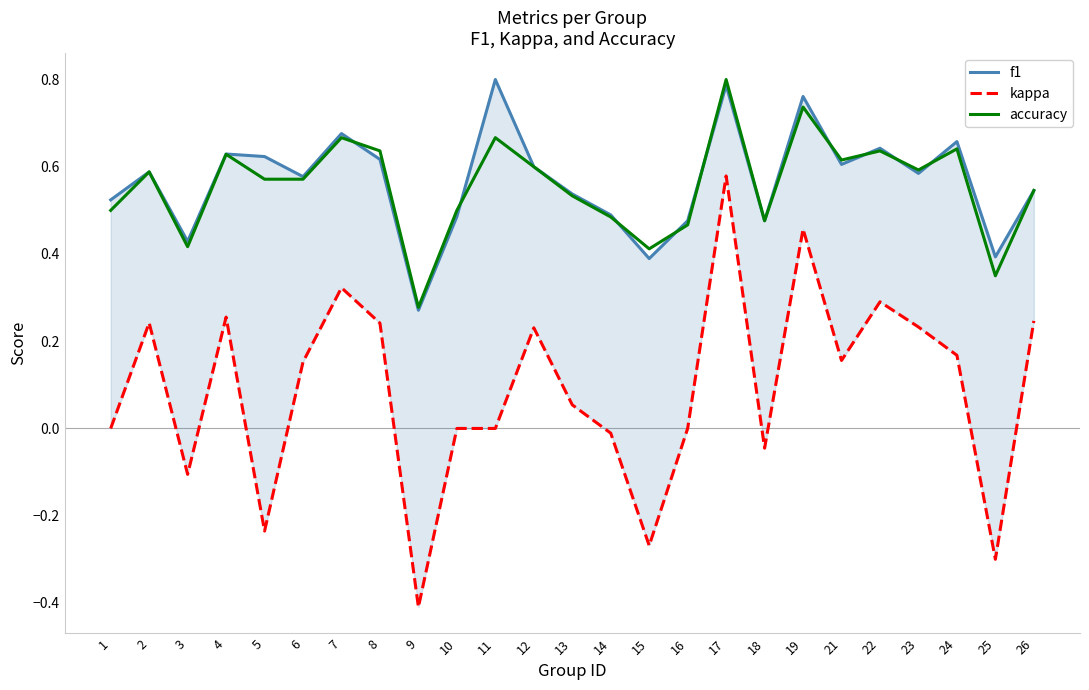

Does the chart display data point markers on the line(s)?

No